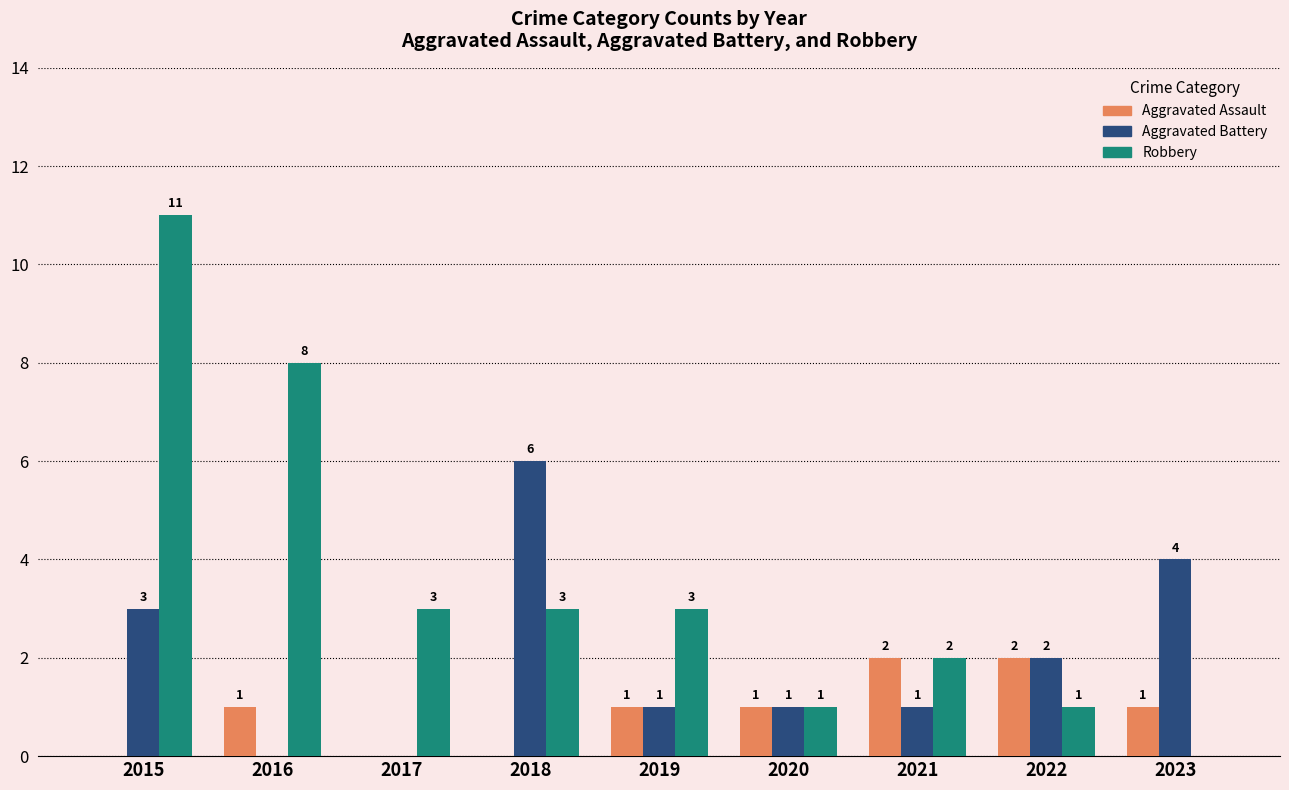

What is the sum of all Aggravated Battery values?

18